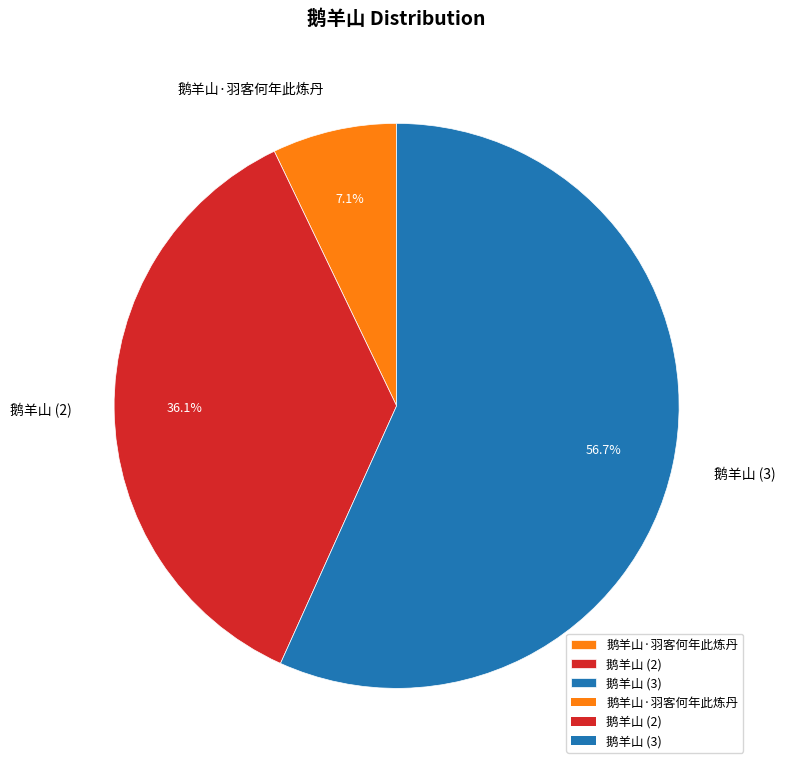

Count the number of slices in the pie.

3